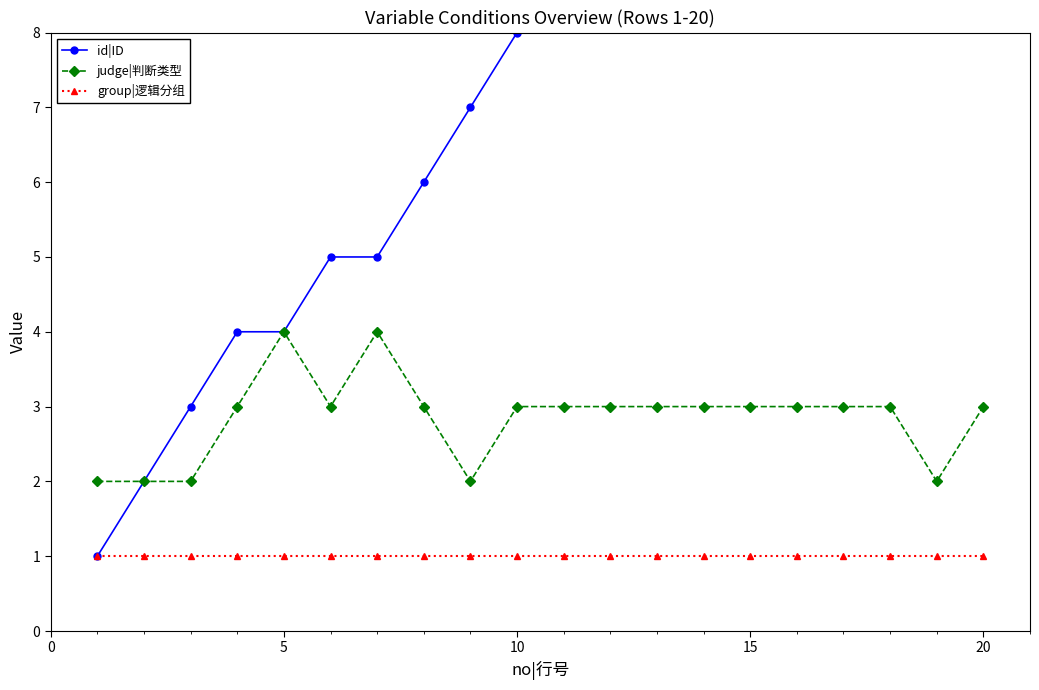

How many data points in judge|判断类型 are less than 3?

5